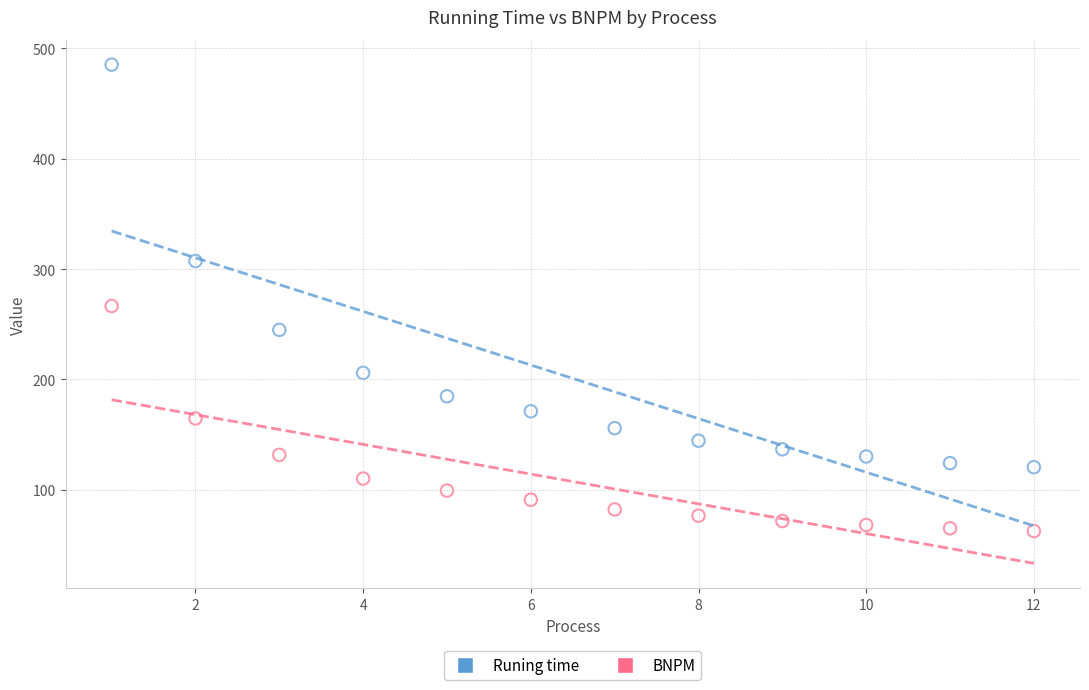

What are all the series names shown in the legend?

Runing time, BNPM